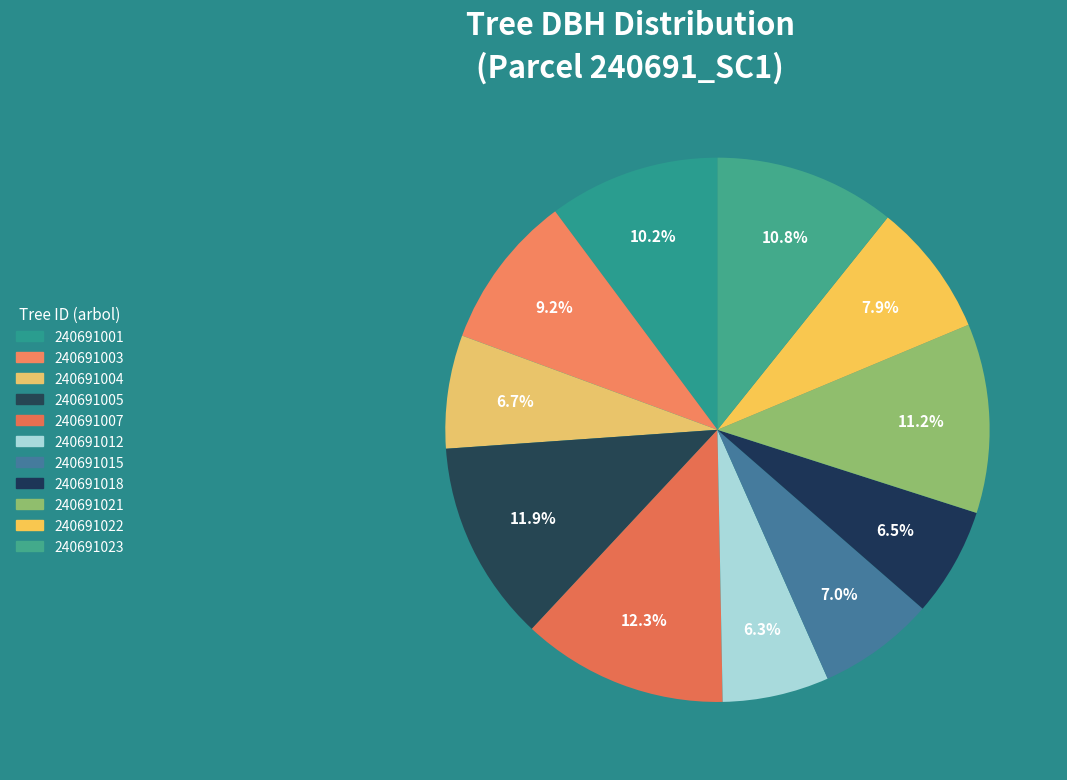

Does 240691015 represent more than half of the total?

No